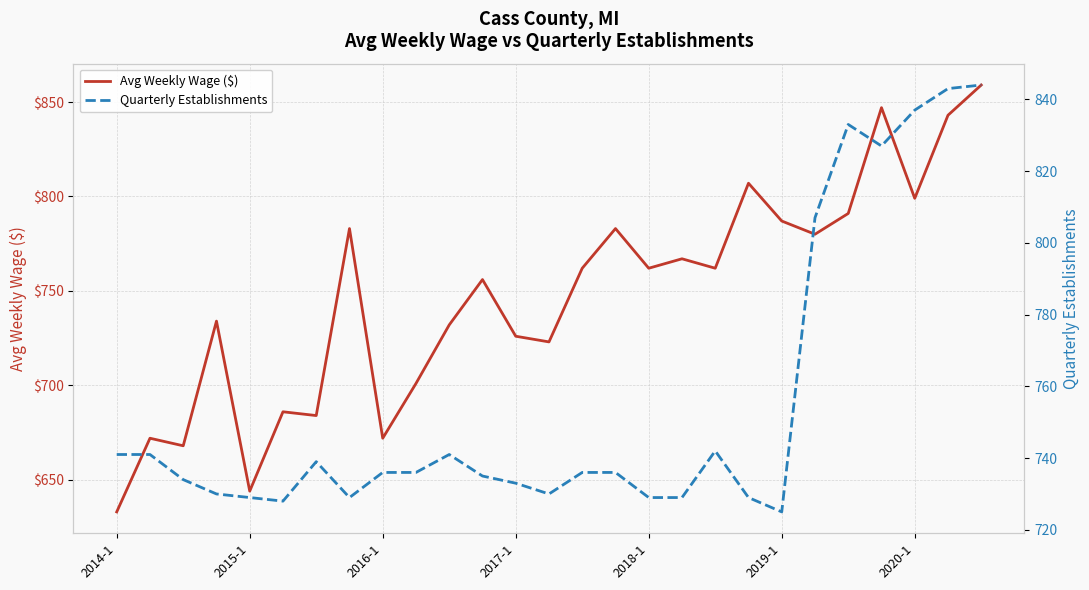

What is the difference between the second highest and second lowest values in the Avg Weekly Wage ($) series?

203